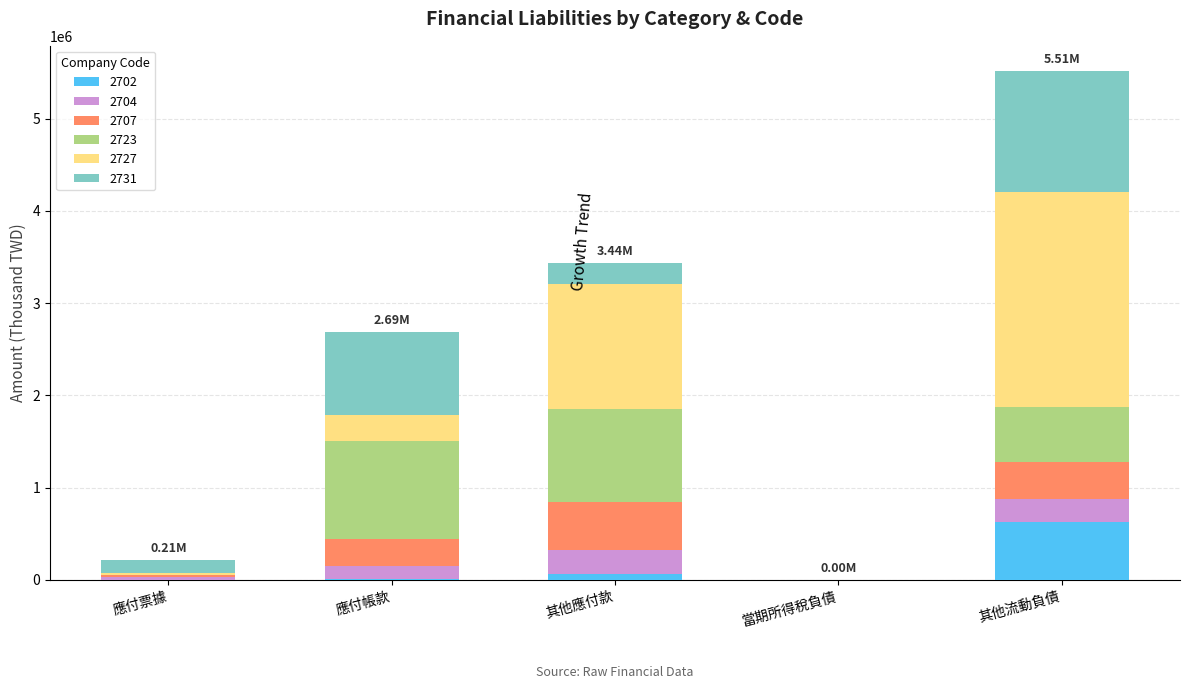

At which category is the sum across all series the highest?

其他流動負債